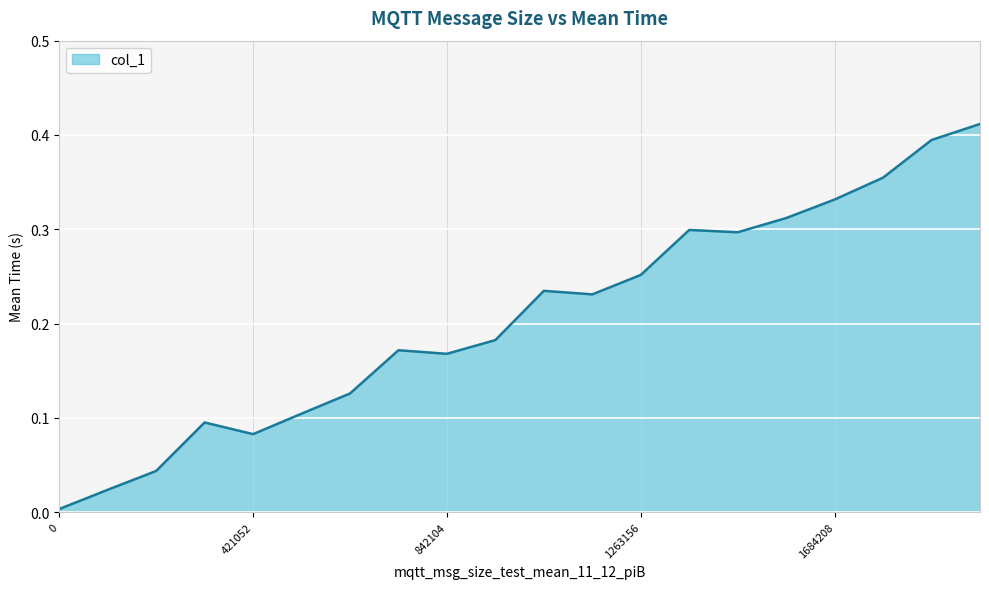

Is this an area chart (filled region under the line)?

Yes